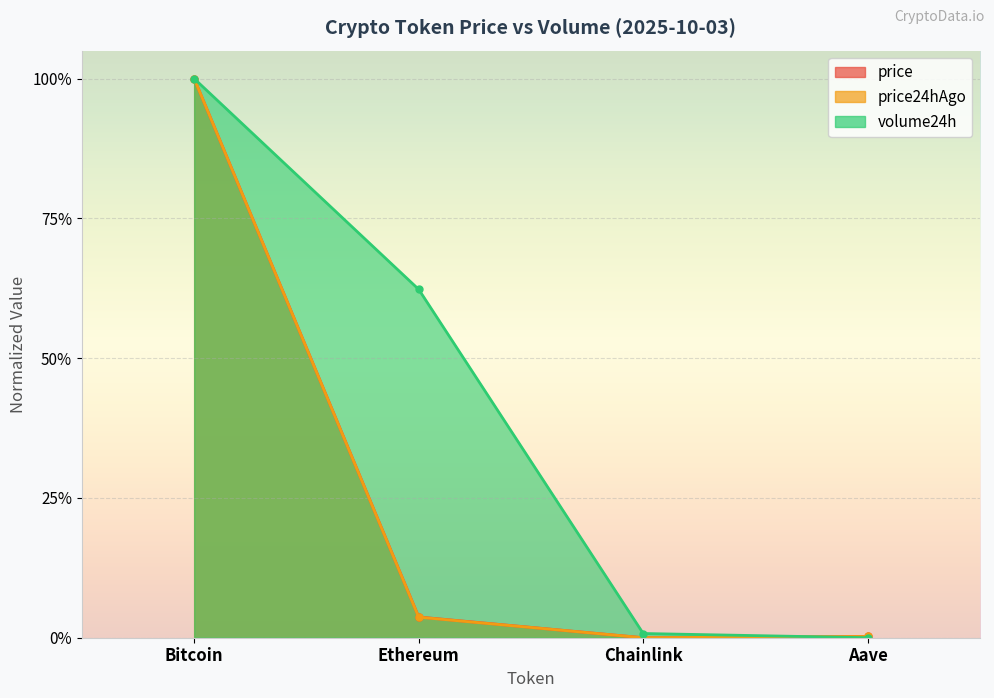

Which series has the largest total across all categories?

volume24h